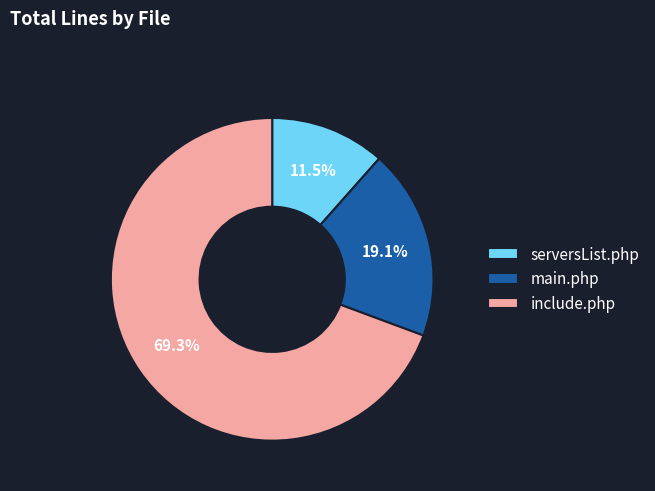

To the nearest percent, what is the average slice percentage?

33%